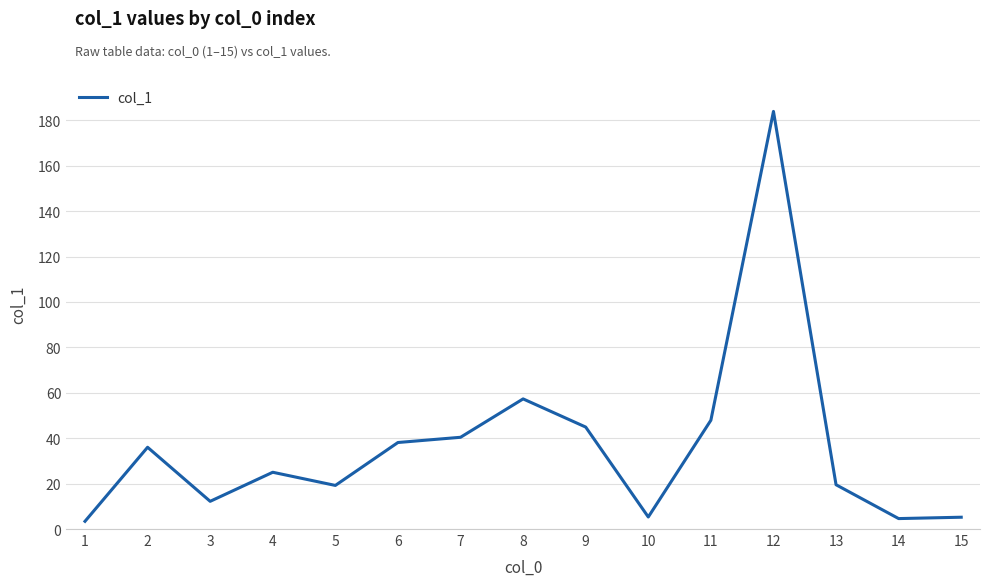

What is the difference between the maximum and minimum values?

180.5